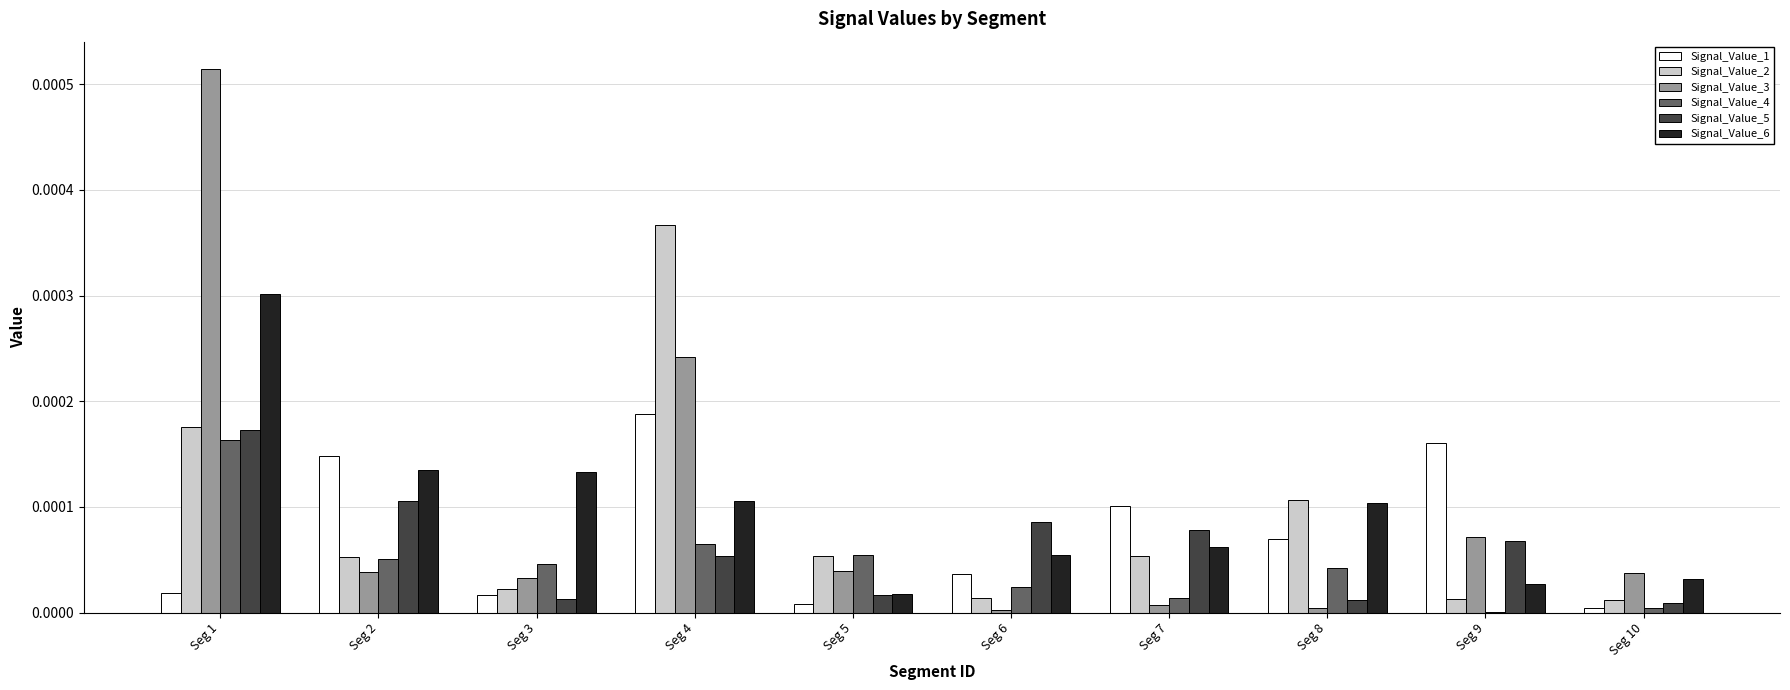

Which series has the widest spread of values?

Signal_Value_3